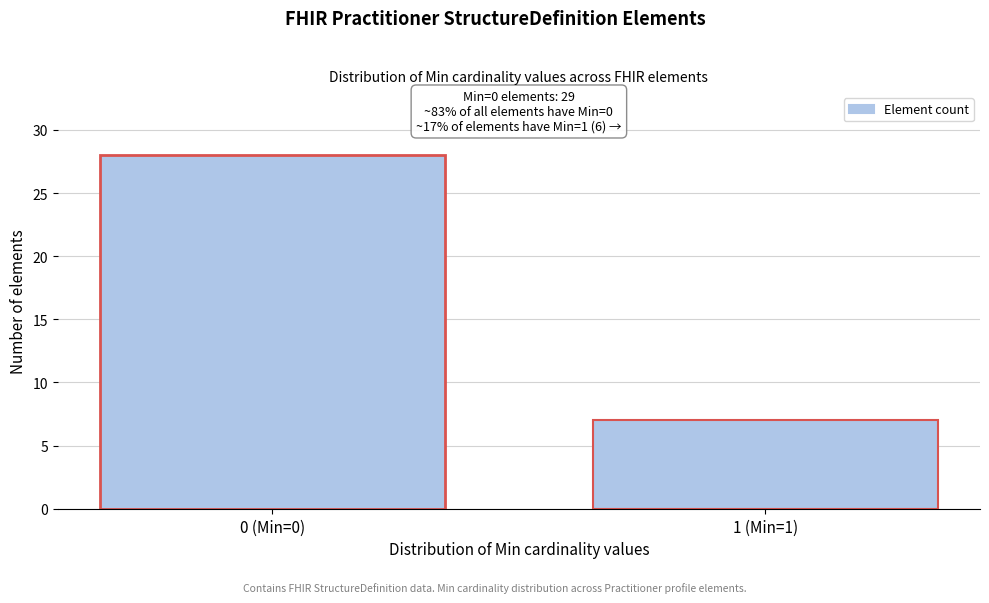

Reading left to right, what are all the values shown in this chart?

28	7